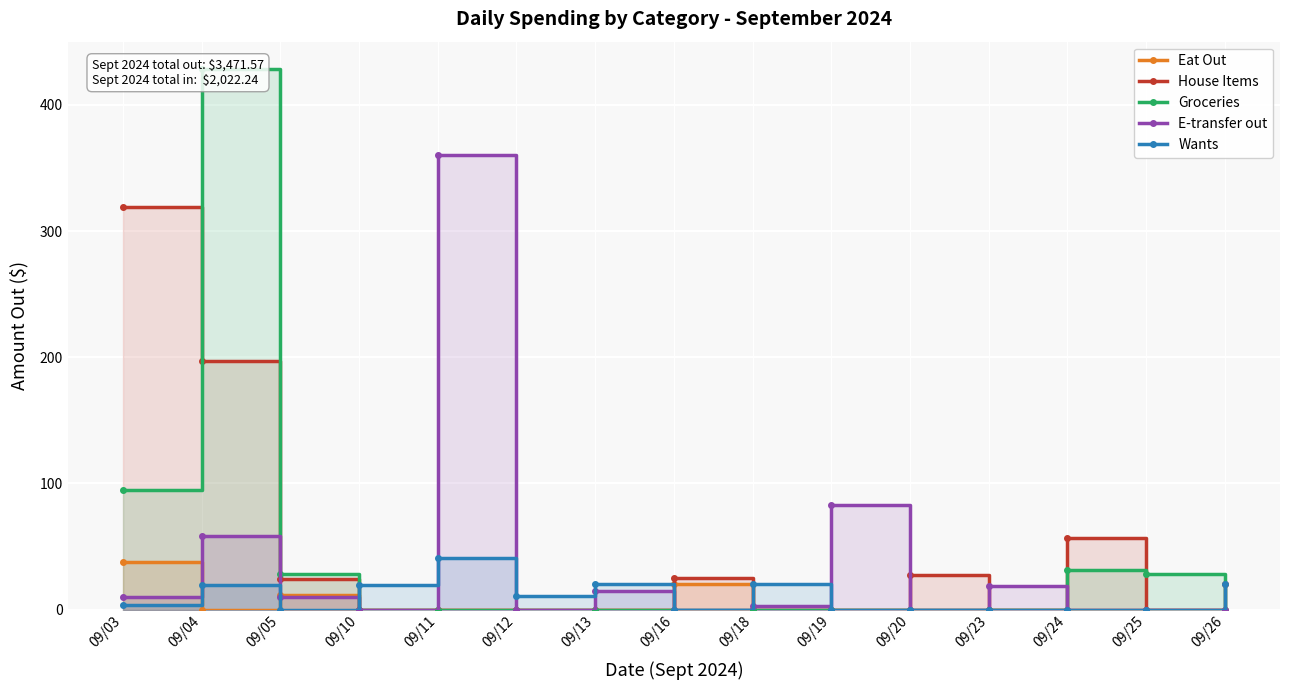

Which series has the widest spread of values?

Groceries